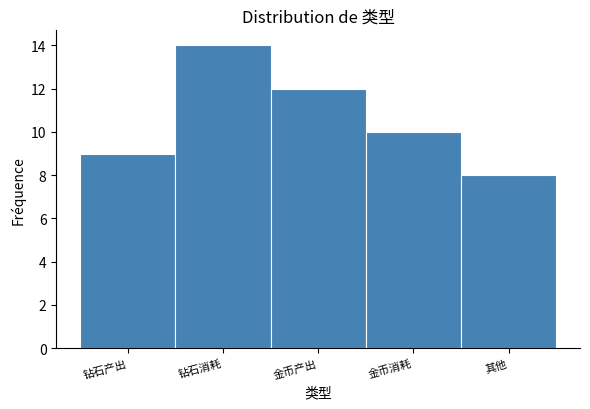

Reading left to right, what are all the values shown in this chart?

钻石产出=9	钻石消耗=14	金币产出=12	金币消耗=10	其他=8